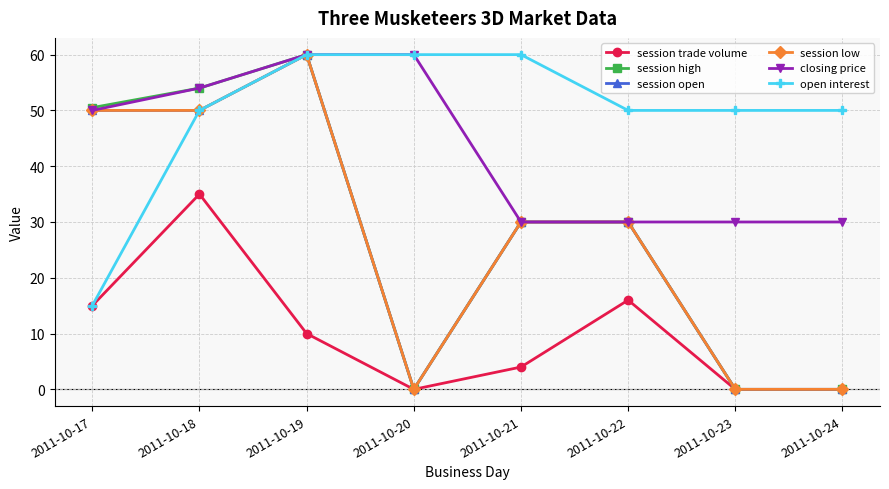

Reading left to right, transcribe all the data shown in this chart.

session trade volume: 2011-10-17=15.0	2011-10-18=35.0	2011-10-19=10.0	2011-10-20=0.0	2011-10-21=4.0	2011-10-22=16.0	2011-10-23=0.0	2011-10-24=0.0
session high: 2011-10-17=50.5	2011-10-18=54.0	2011-10-19=60.0	2011-10-20=0.0	2011-10-21=30.0	2011-10-22=30.0	2011-10-23=0.0	2011-10-24=0.0
session open: 2011-10-17=50.0	2011-10-18=50.0	2011-10-19=60.0	2011-10-20=0.0	2011-10-21=30.0	2011-10-22=30.0	2011-10-23=0.0	2011-10-24=0.0
session low: 2011-10-17=50.0	2011-10-18=50.0	2011-10-19=60.0	2011-10-20=0.0	2011-10-21=30.0	2011-10-22=30.0	2011-10-23=0.0	2011-10-24=0.0
closing price: 2011-10-17=50.0	2011-10-18=54.0	2011-10-19=60.0	2011-10-20=60.0	2011-10-21=30.0	2011-10-22=30.0	2011-10-23=30.0	2011-10-24=30.0
open interest: 2011-10-17=15.0	2011-10-18=50.0	2011-10-19=60.0	2011-10-20=60.0	2011-10-21=60.0	2011-10-22=50.0	2011-10-23=50.0	2011-10-24=50.0